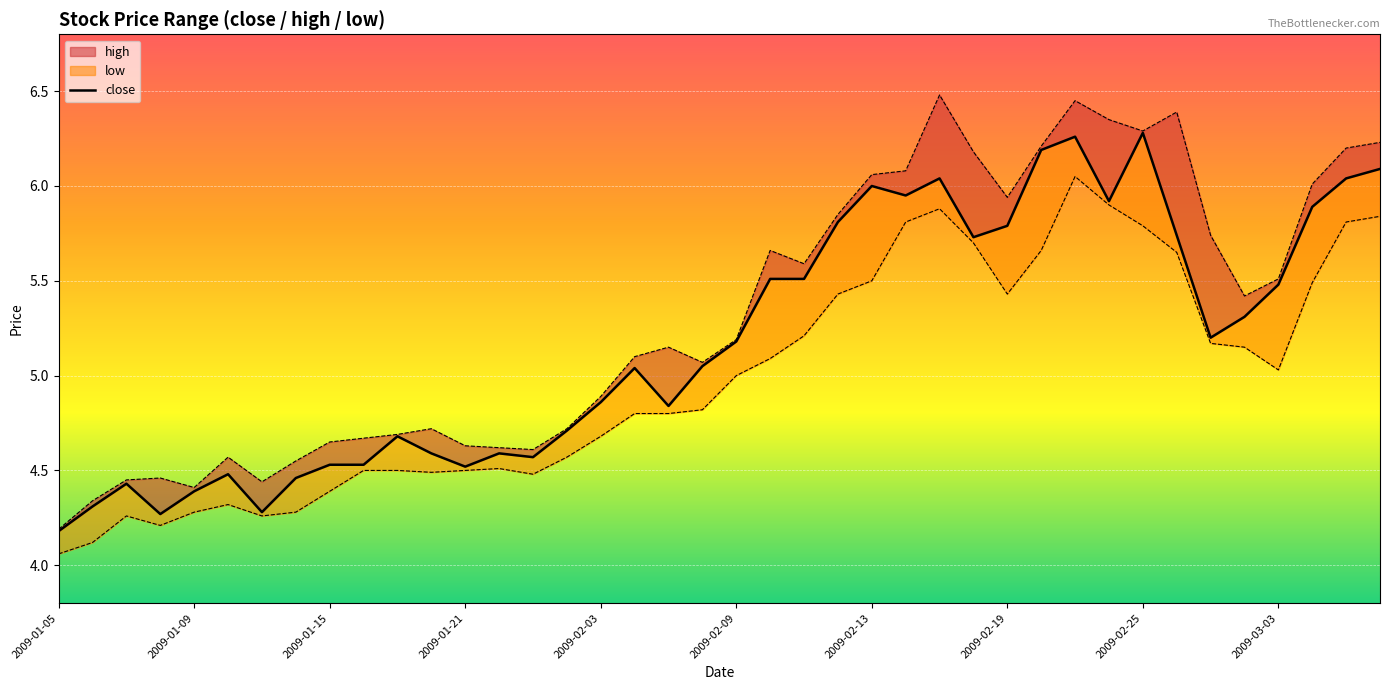

Which category has the lowest value across all series?

2009-01-05